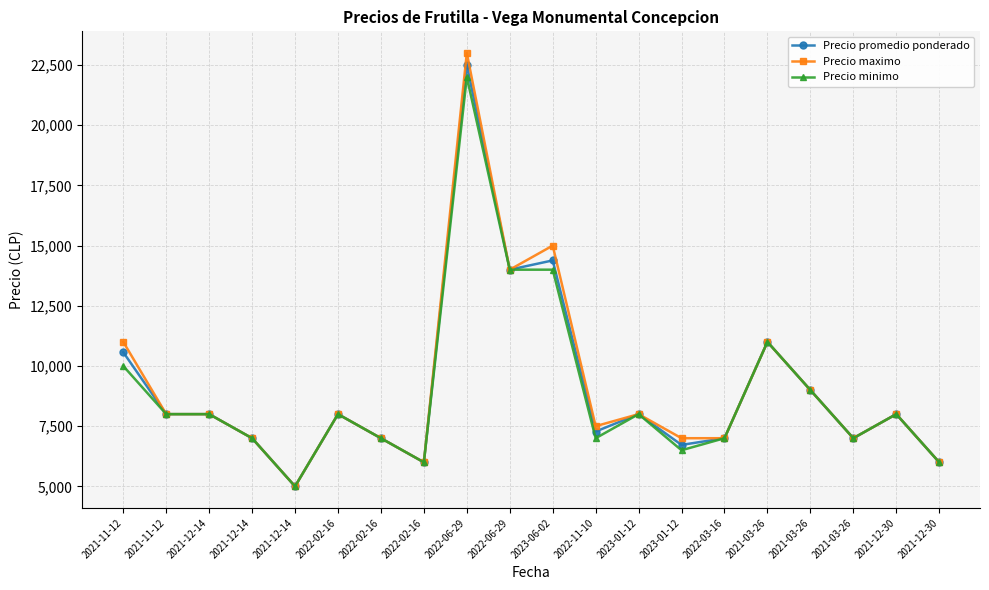

What are all the series names shown in the legend?

Precio promedio ponderado, Precio maximo, Precio minimo